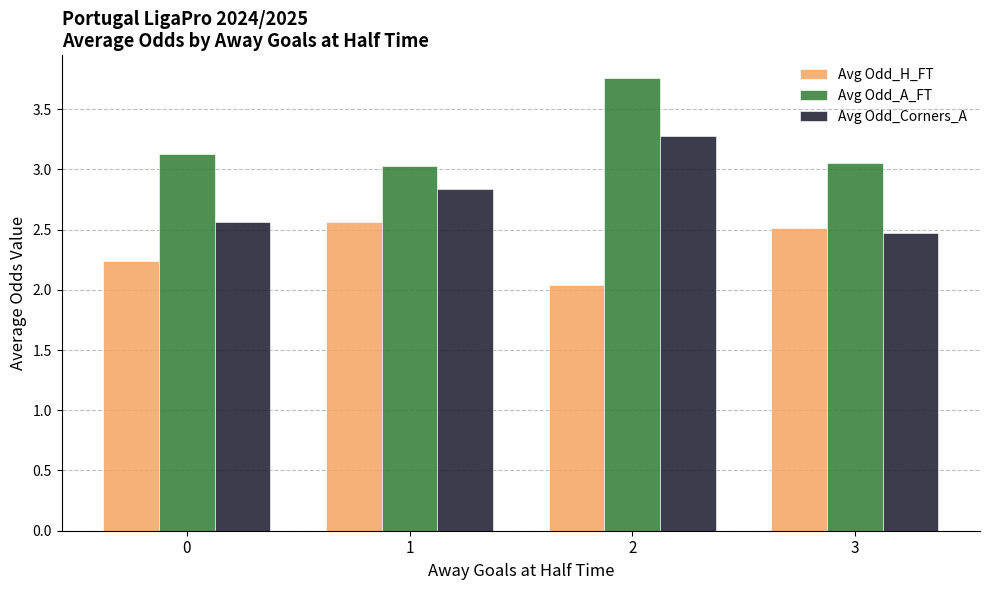

What is the value of the Avg Odd_Corners_A bar at the 2nd from the left?

2.8